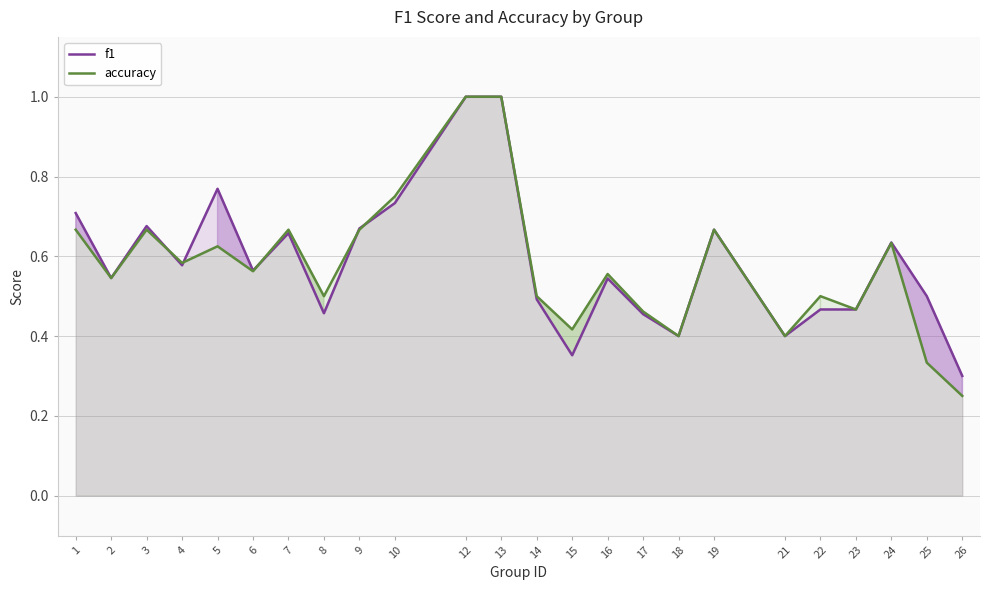

At which category does f1 reach its first local peak?

3